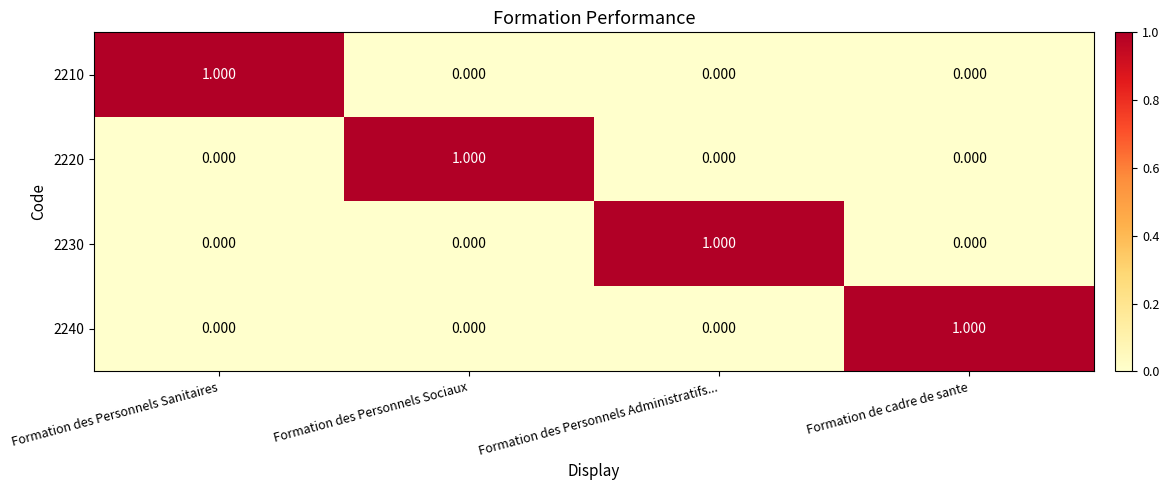

How many values in the 2230 series exceed 0?

1